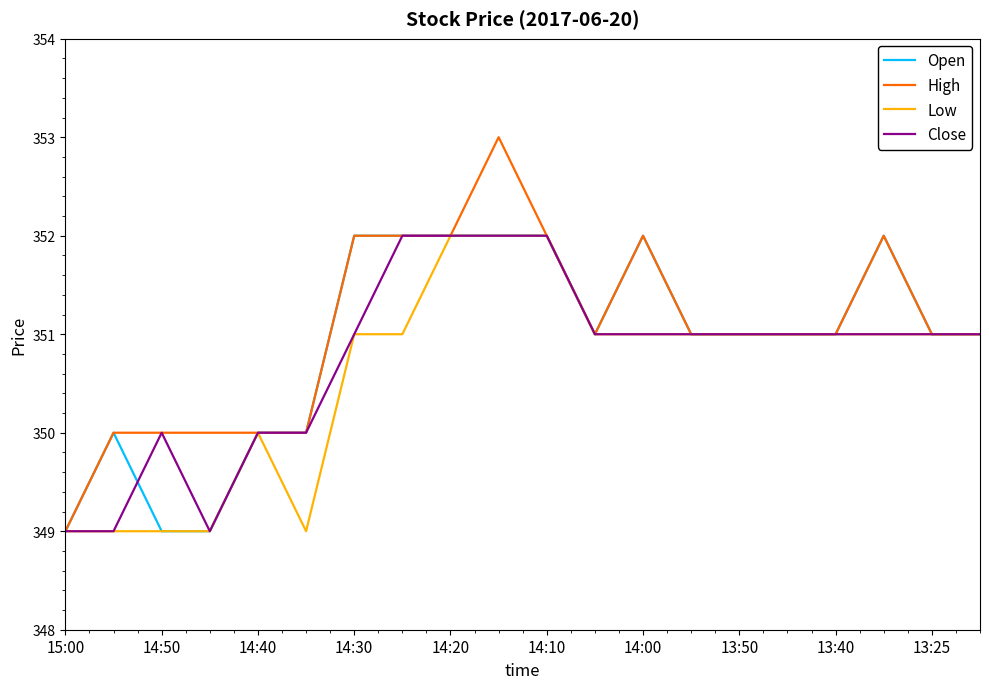

What is the maximum value for Low?

352